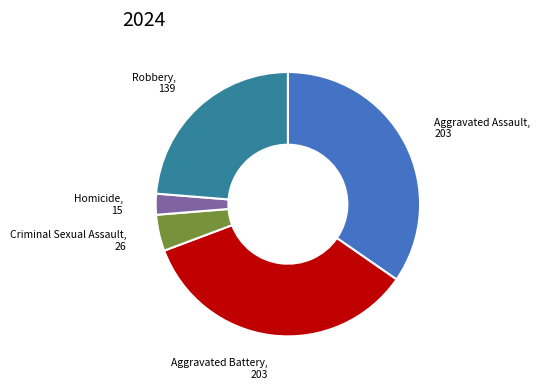

Is there a majority slice in this chart?

No